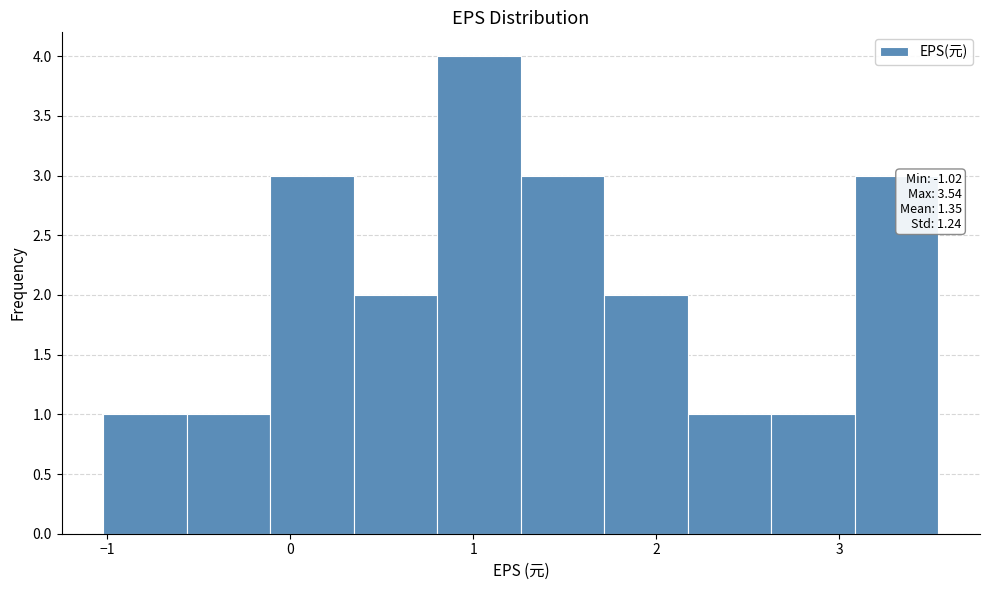

Over which range of the x-axis is the bar tallest?

0.8 to 1.3